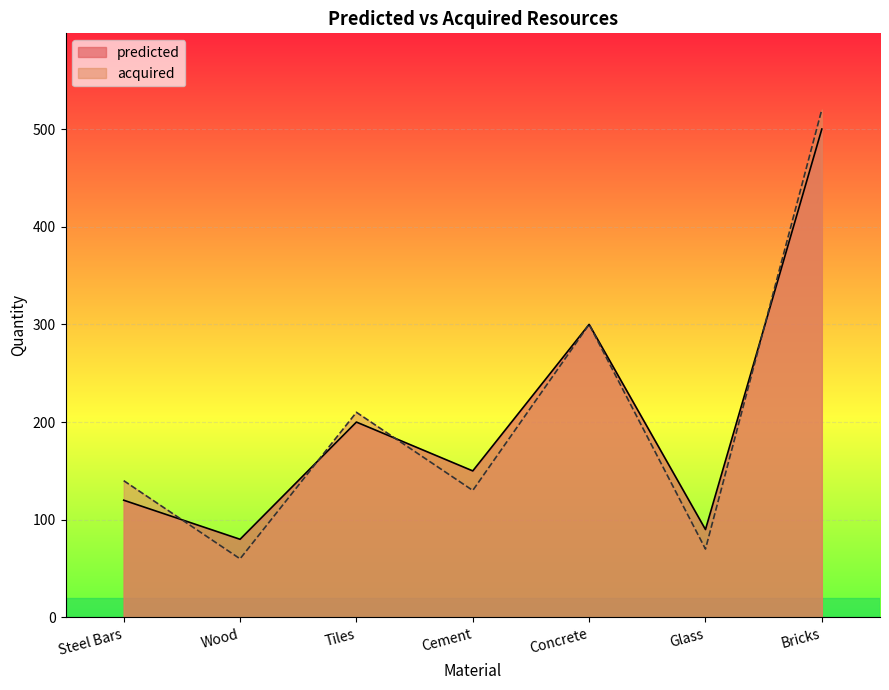

List the labels in order of predicted value, smallest first.

Wood, Glass, Steel Bars, Cement, Tiles, Concrete, Bricks